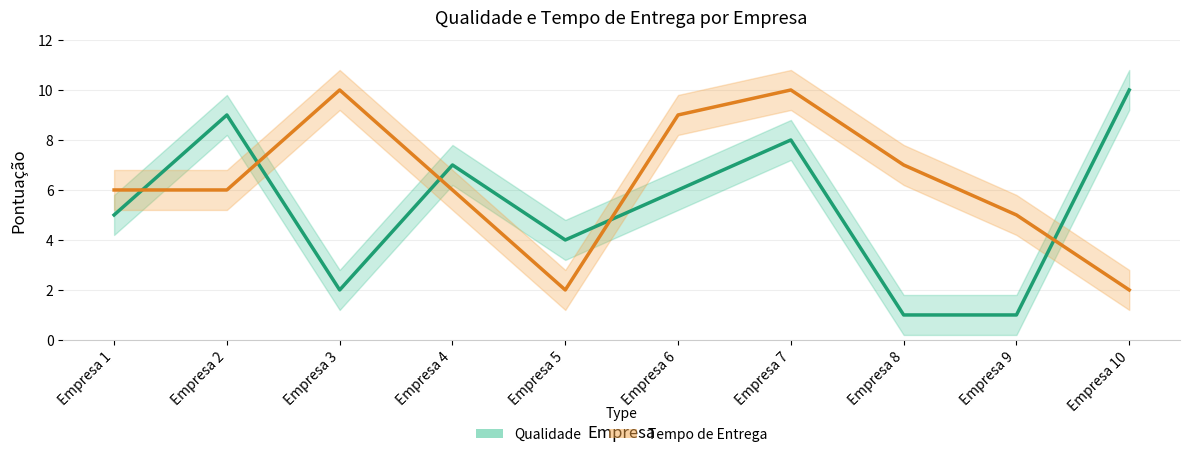

Where is the first local maximum for Tempo de Entrega?

Empresa 3